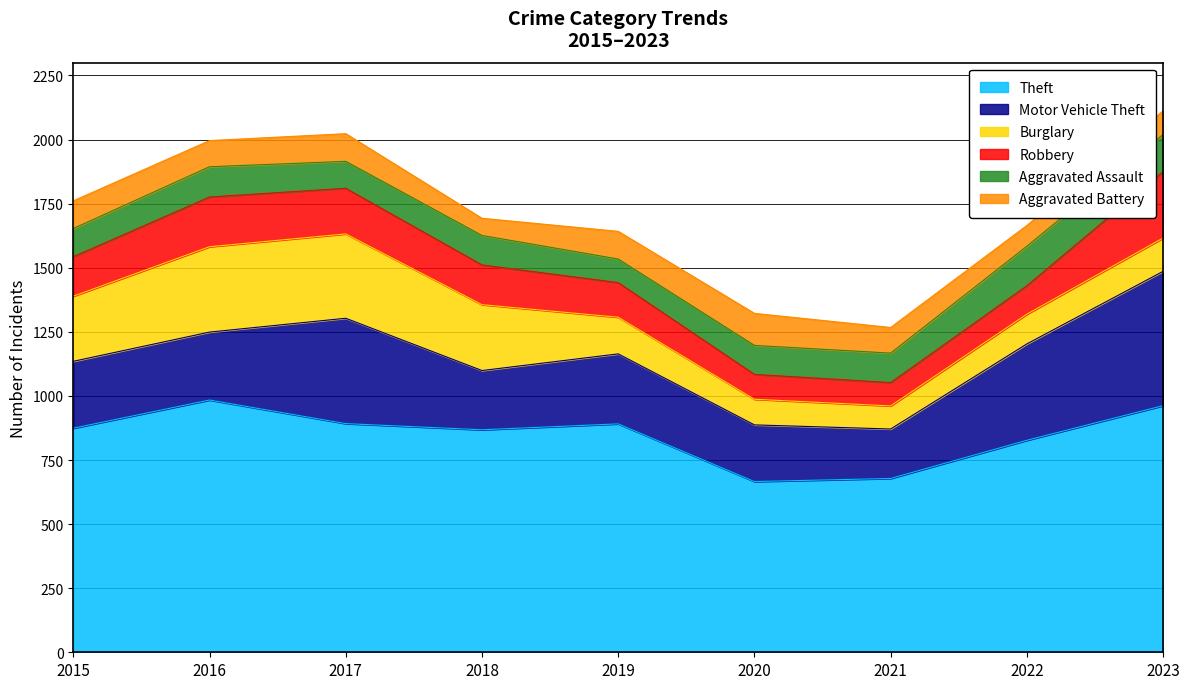

How many interior local peaks does the Robbery series have?

1